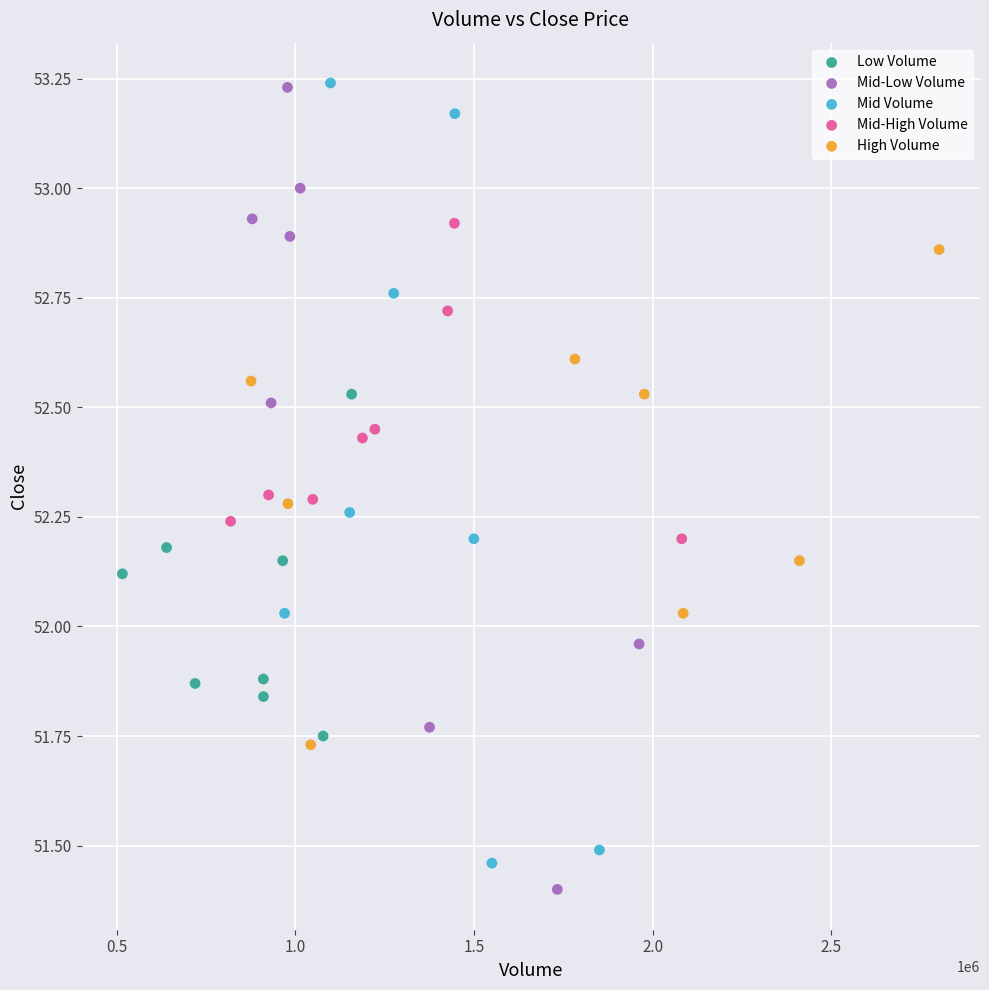

Which series reaches the minimum Y coordinate?

Mid-Low Volume